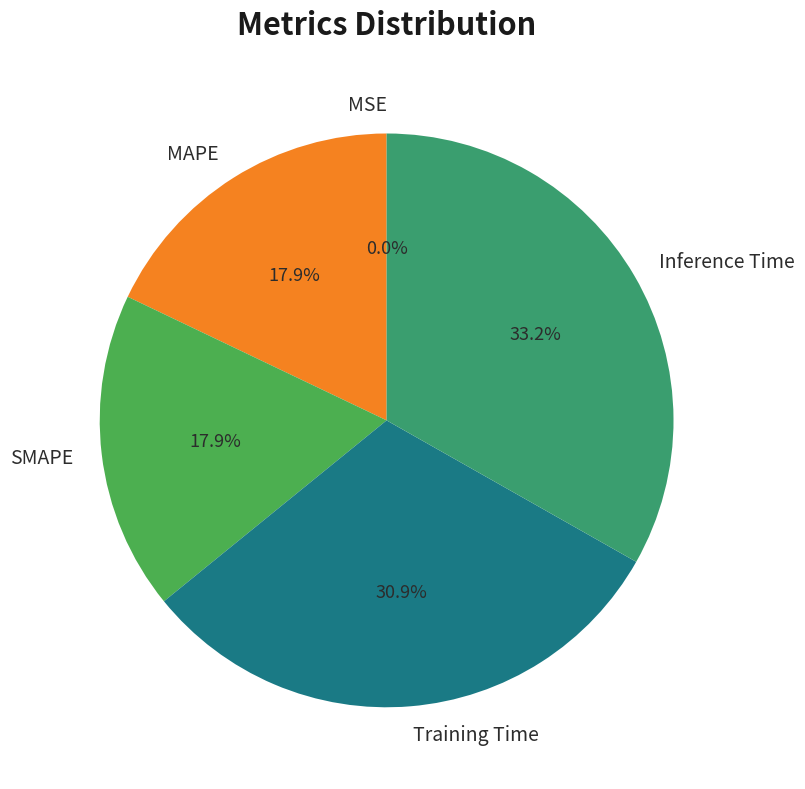

Is there any slice that represents more than half of the pie?

No